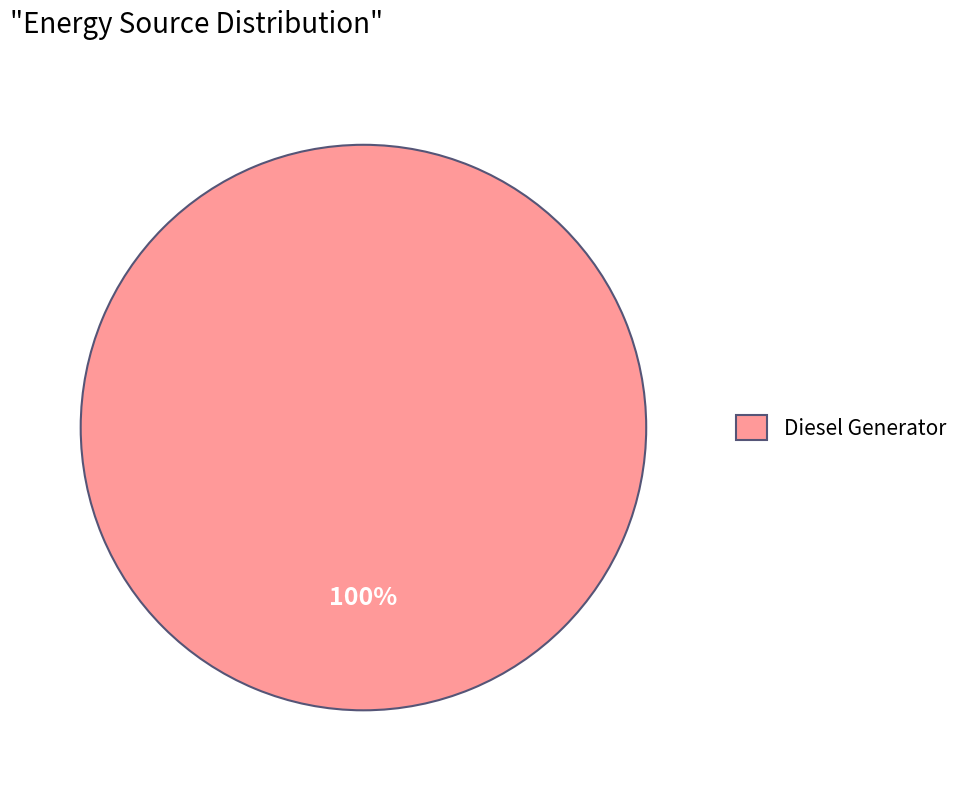

True or false: Diesel Generator accounts for 100% of the total.

True